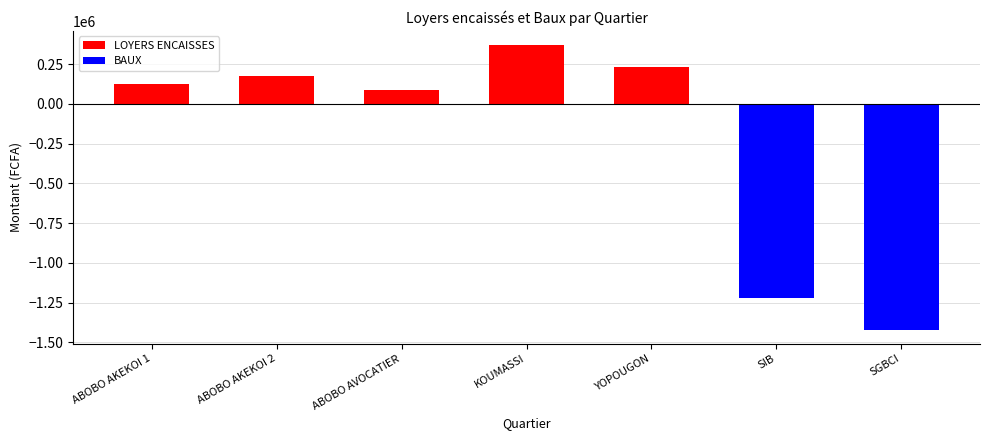

Between KOUMASSI and ABOBO AKEKOI 2, which is larger?

KOUMASSI